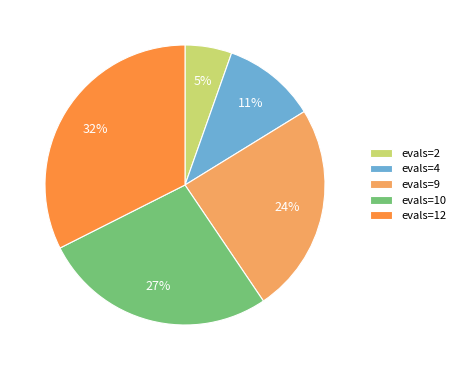

Is the sum of evals=9 and evals=2 greater than half?

No